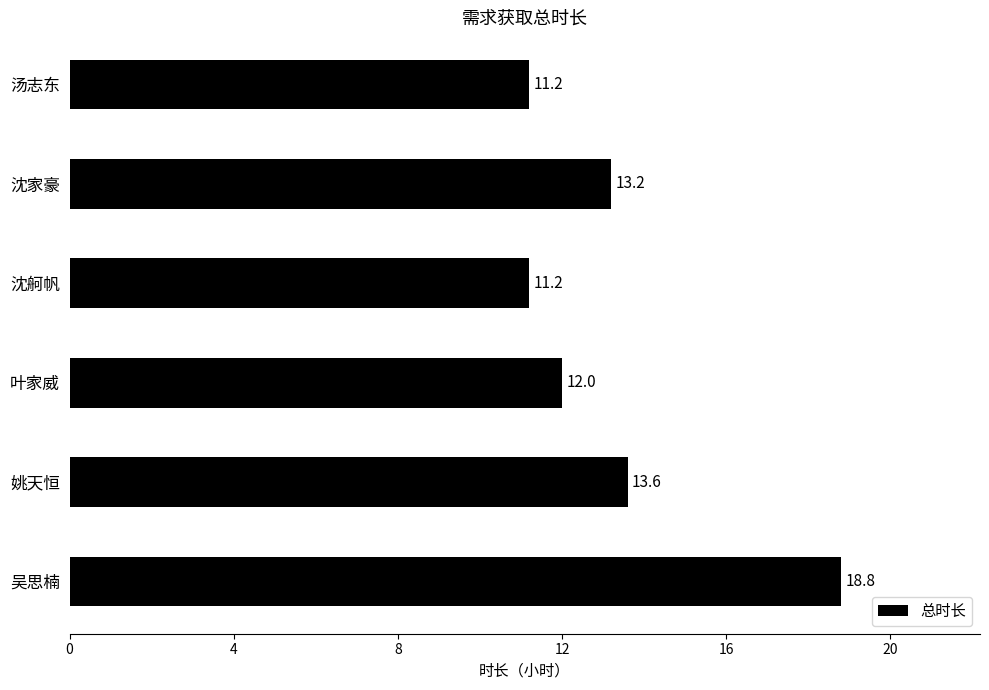

How many bars are there in total?

6